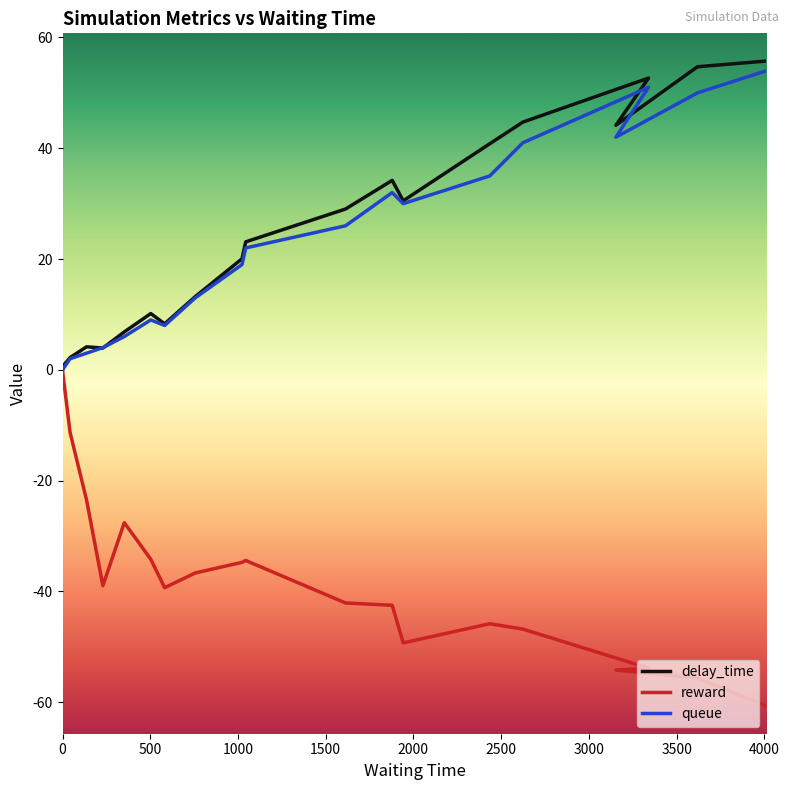

What is the difference between the second highest and minimum values in the reward series?

60.6